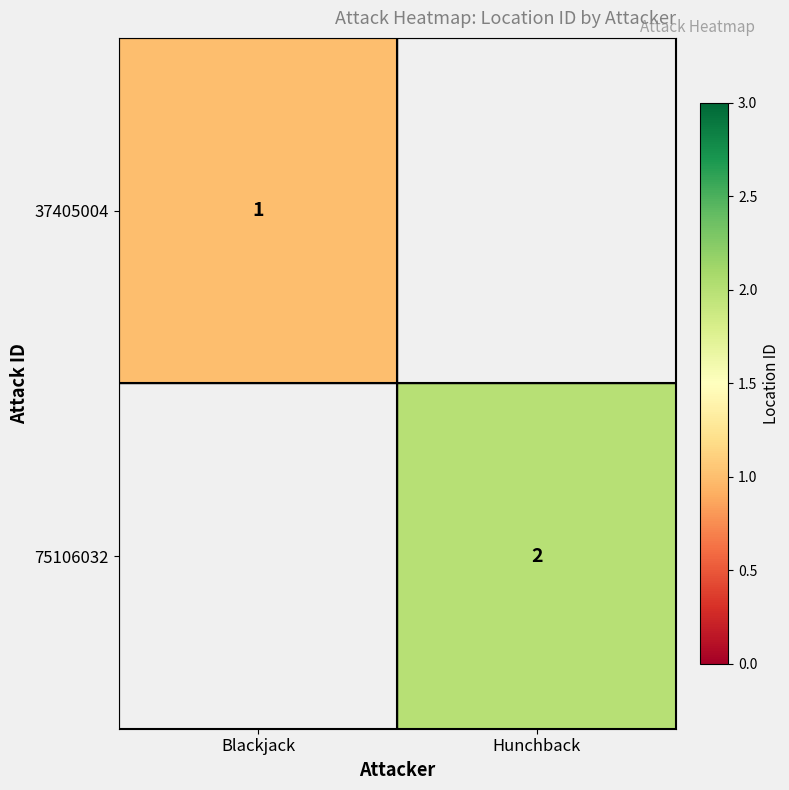

Is it true that 37405004 equals 1 at Blackjack?

True